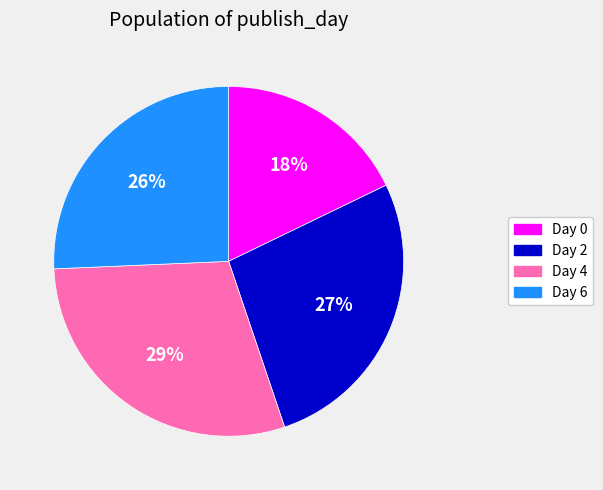

How many slices are in this pie chart?

4